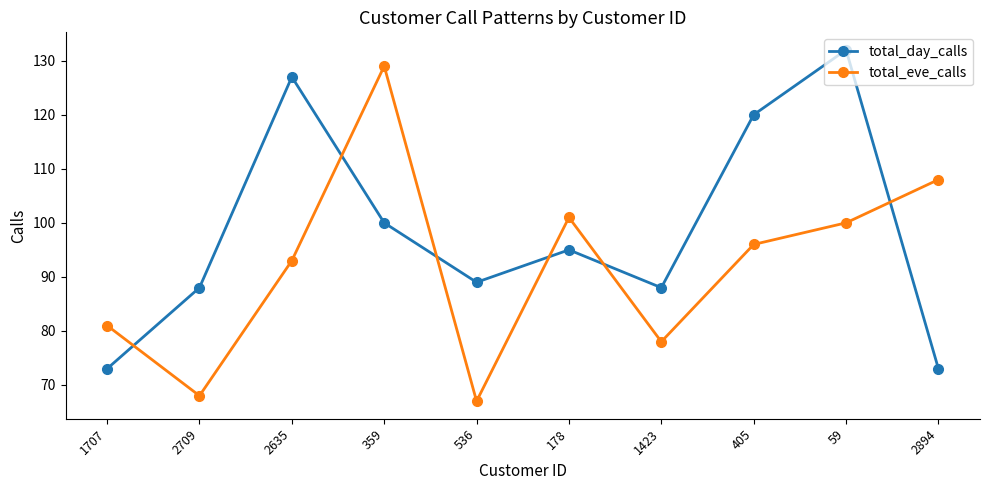

In total_day_calls, how many points are higher than both neighbors (excluding endpoints)?

3